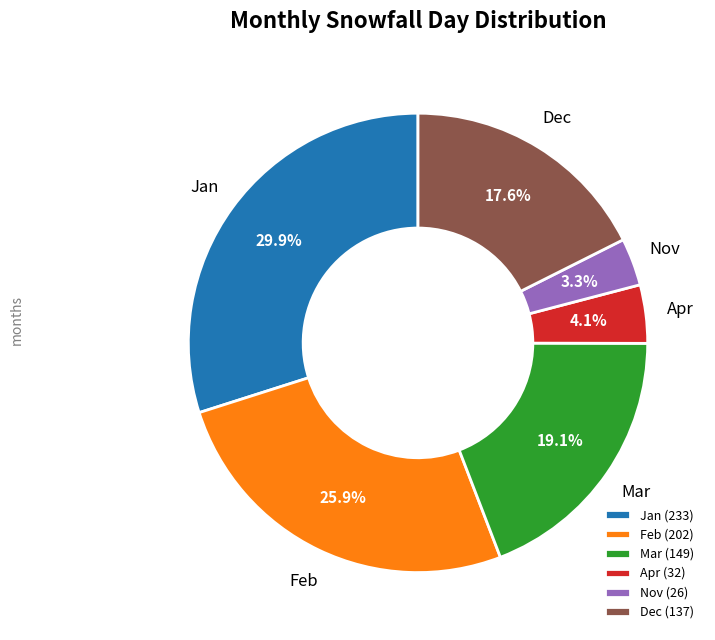

What percentage is the Dec slice, to the nearest percent?

18%